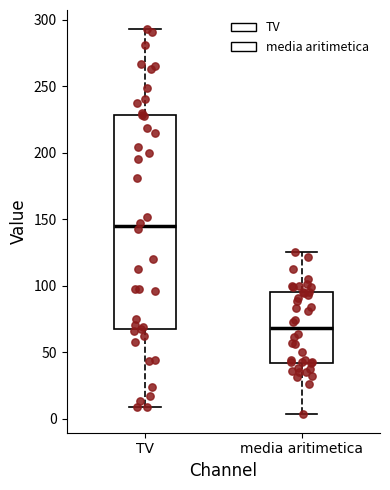

Where does the lower whisker of the box for TV end on the y-axis? The values are not printed on the chart, so give them approximately, as read against the axis.

10